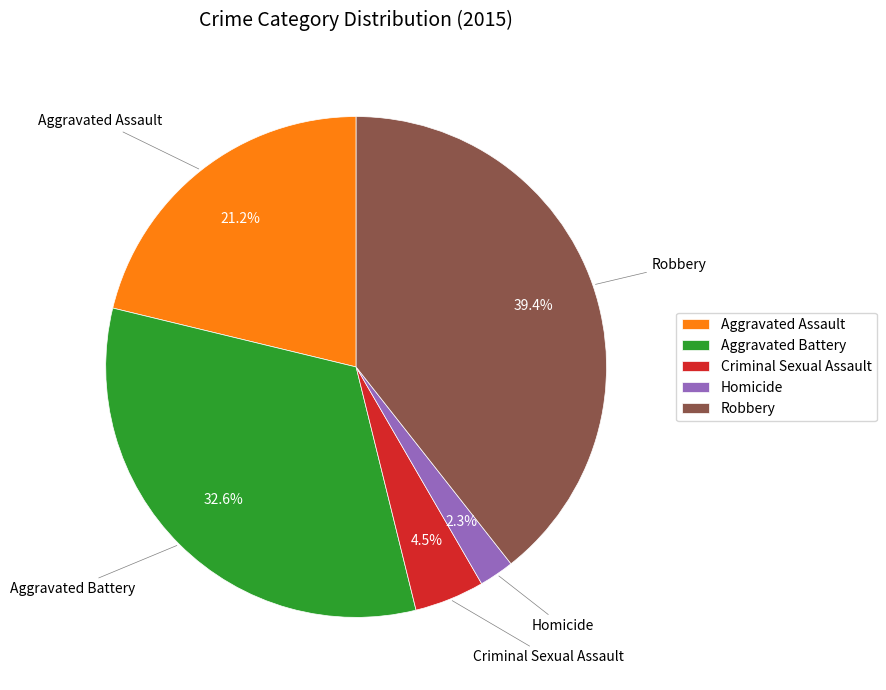

Combined, do Aggravated Assault and Aggravated Battery account for over 50%?

Yes